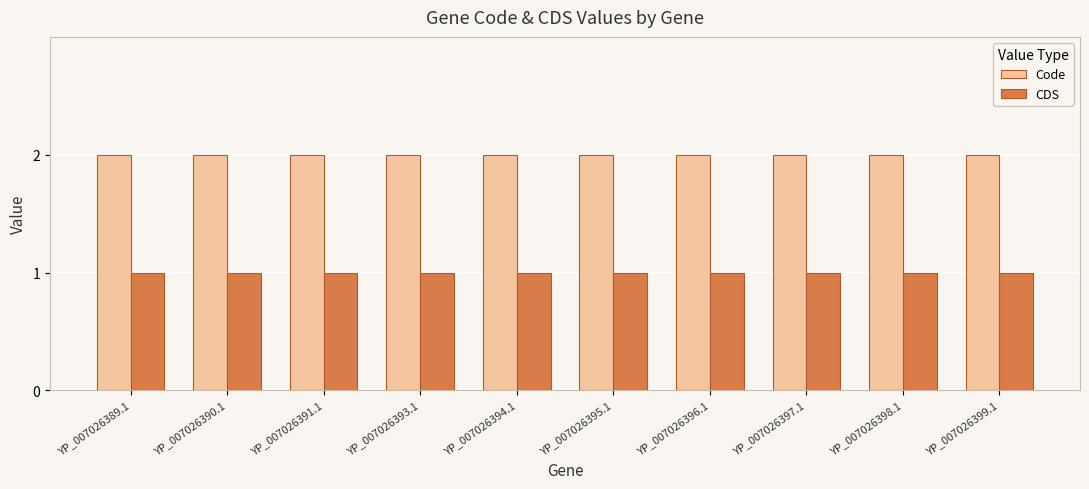

Are the bars grouped side by side (vs. stacked)?

Yes